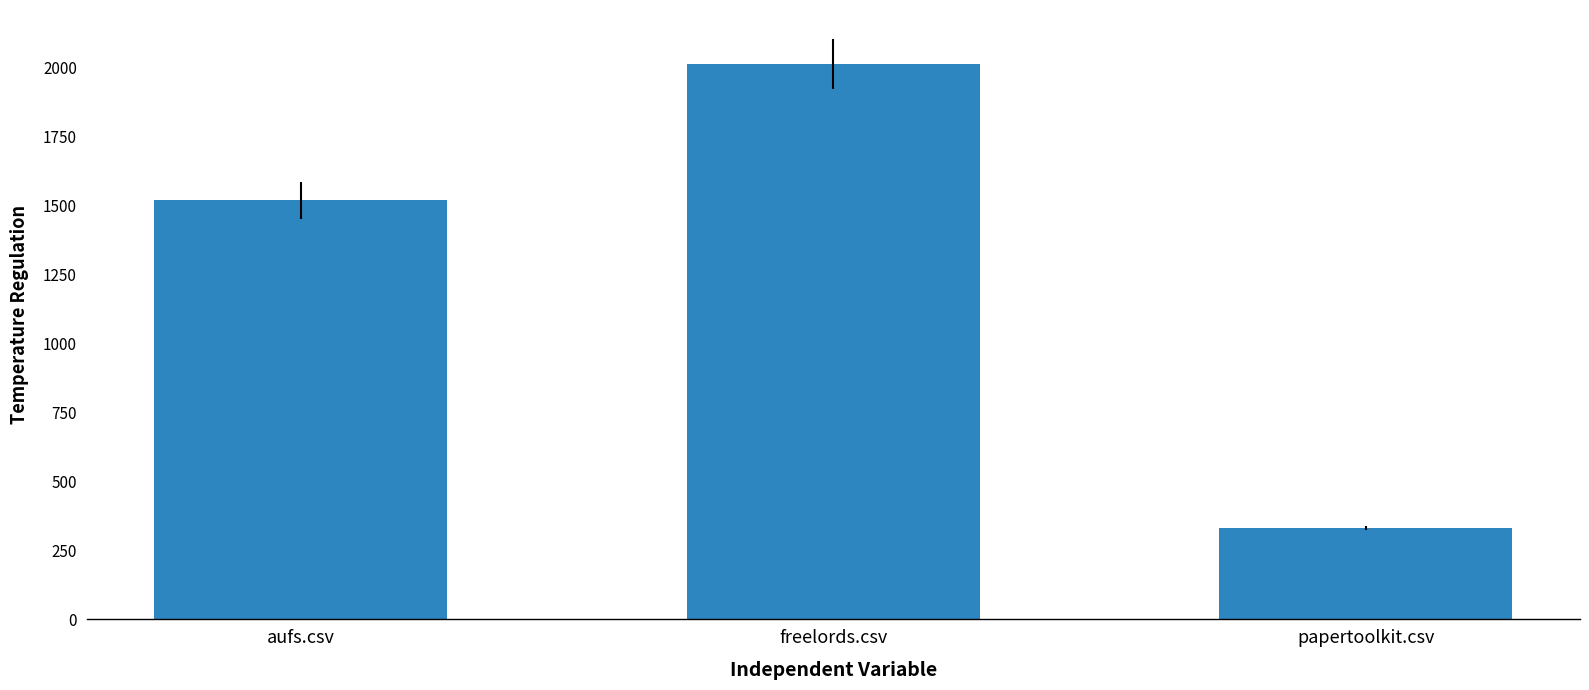

Reading left to right, extract all data points from this chart.

1519.5	2013.5	332.5